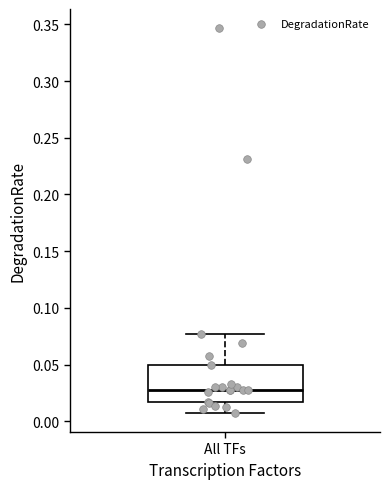

Transcribe this box plot: give where the median line is, the range the box spans, and where the two whiskers end, as read against the y-axis. The values are not printed on the chart, so give them approximately, as read against the axis.

median 0.025, box 0.015 to 0.050, whiskers 0.005 to 0.075